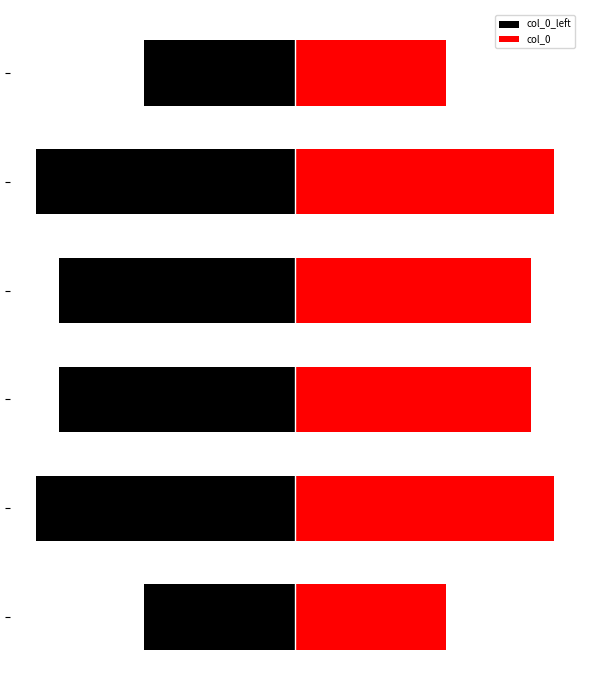

What is the average value of the col_0_left series?

-785665